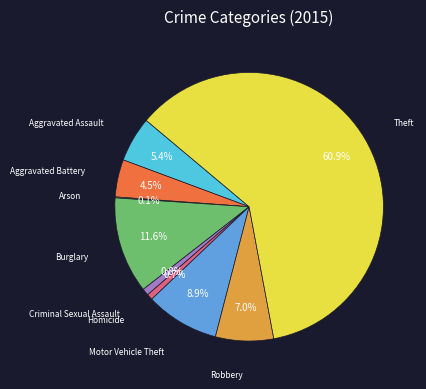

Approximately how many times larger is the value at Burglary compared to Criminal Sexual Assault?

14.0